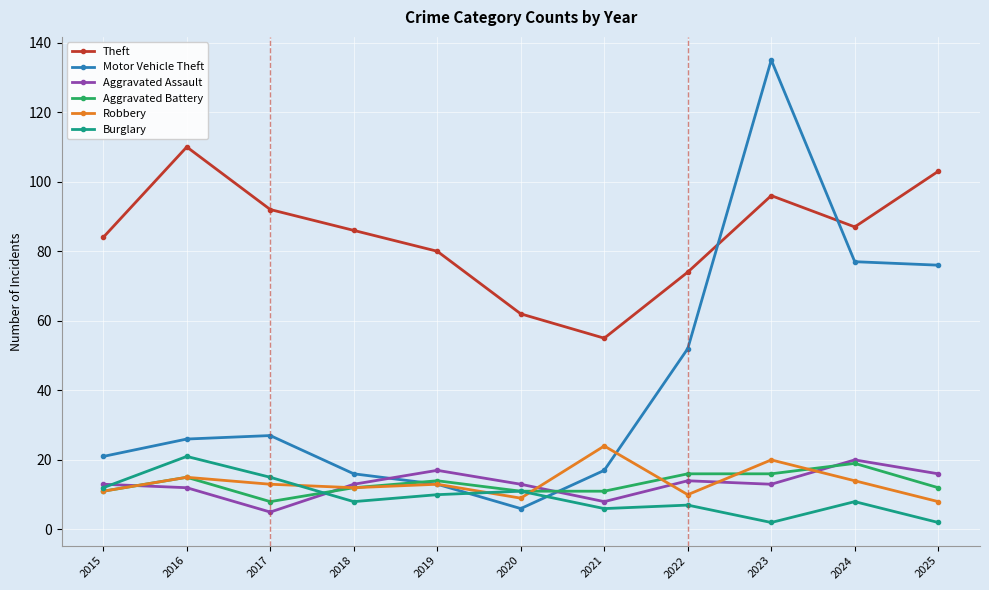

Reading left to right, what are all the values shown in this chart?

Theft: 2015=84	2016=110	2017=92	2018=86	2019=80	2020=62	2021=55	2022=74	2023=96	2024=87	2025=103
Motor Vehicle Theft: 2015=21	2016=26	2017=27	2018=16	2019=13	2020=6	2021=17	2022=52	2023=135	2024=77	2025=76
Aggravated Assault: 2015=13	2016=12	2017=5	2018=13	2019=17	2020=13	2021=8	2022=14	2023=13	2024=20	2025=16
Aggravated Battery: 2015=11	2016=15	2017=8	2018=12	2019=14	2020=11	2021=11	2022=16	2023=16	2024=19	2025=12
Robbery: 2015=11	2016=15	2017=13	2018=12	2019=13	2020=9	2021=24	2022=10	2023=20	2024=14	2025=8
Burglary: 2015=12	2016=21	2017=15	2018=8	2019=10	2020=11	2021=6	2022=7	2023=2	2024=8	2025=2